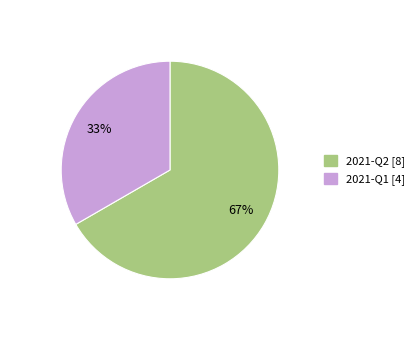

Count the number of slices in the pie.

2